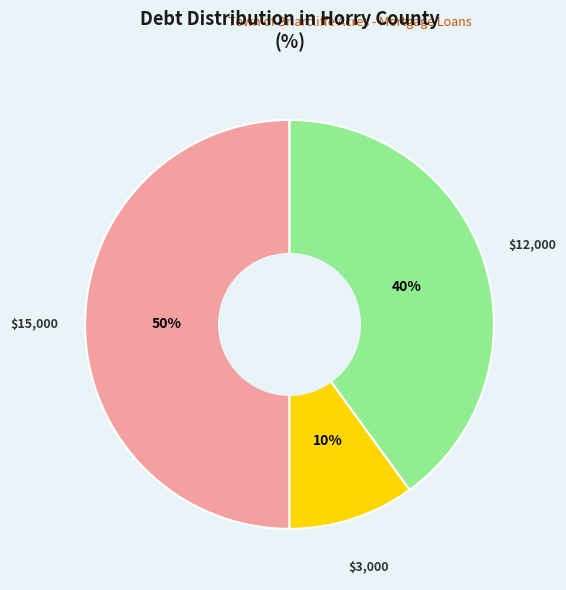

To the nearest percent, what is the difference between the largest and smallest slice percentages?

40%